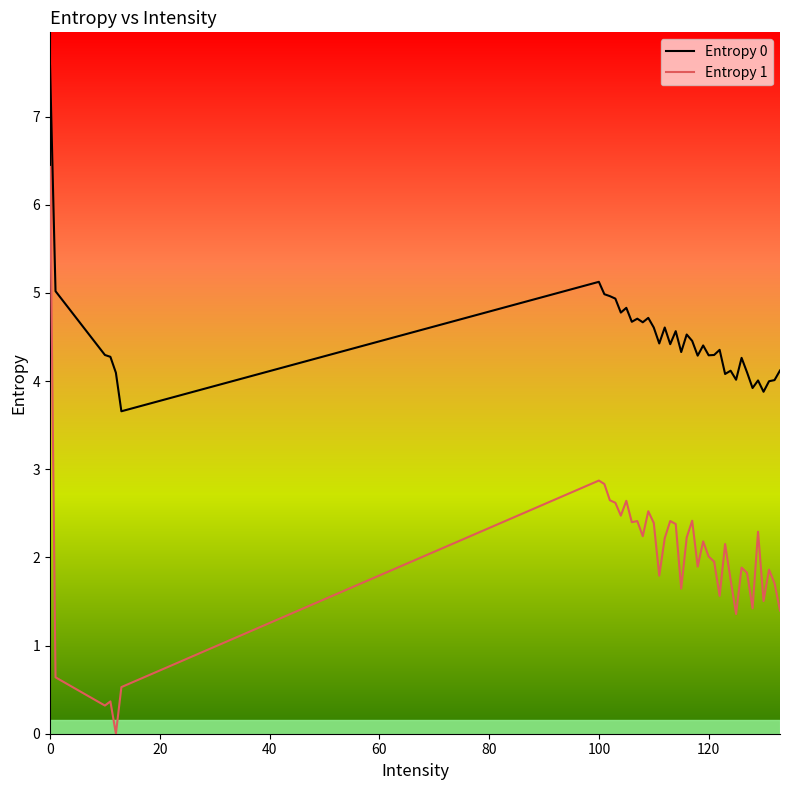

What is the maximum value shown in the chart?

7.6